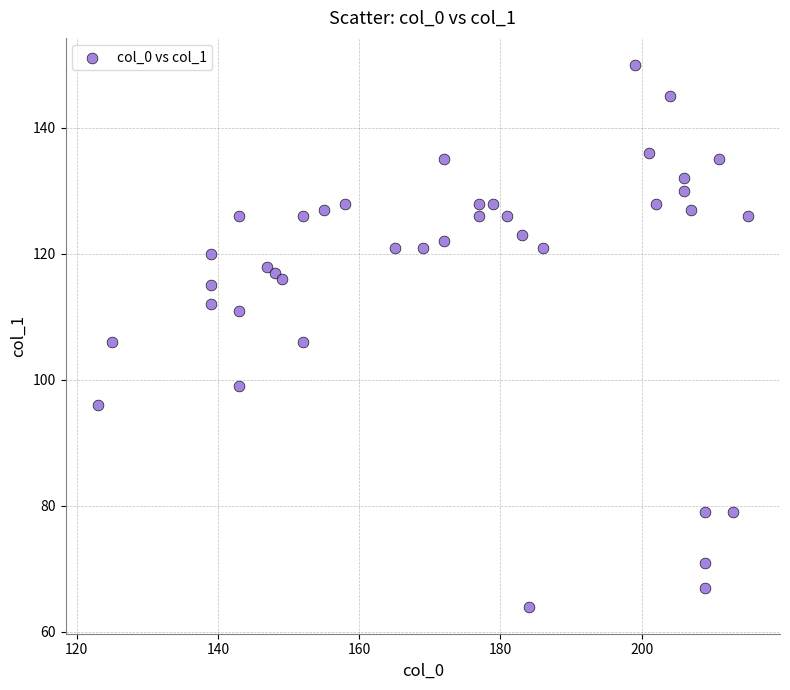

What is the range of Y values (max minus min)?

86